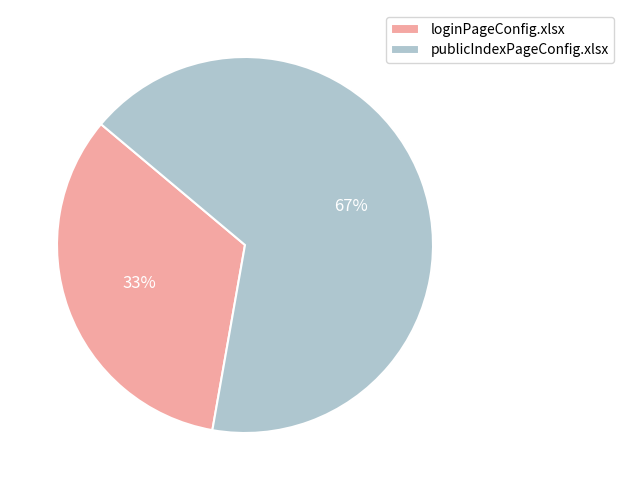

To the nearest percent, what is the combined percentage of publicIndexPageConfig.xlsx and loginPageConfig.xlsx?

100%